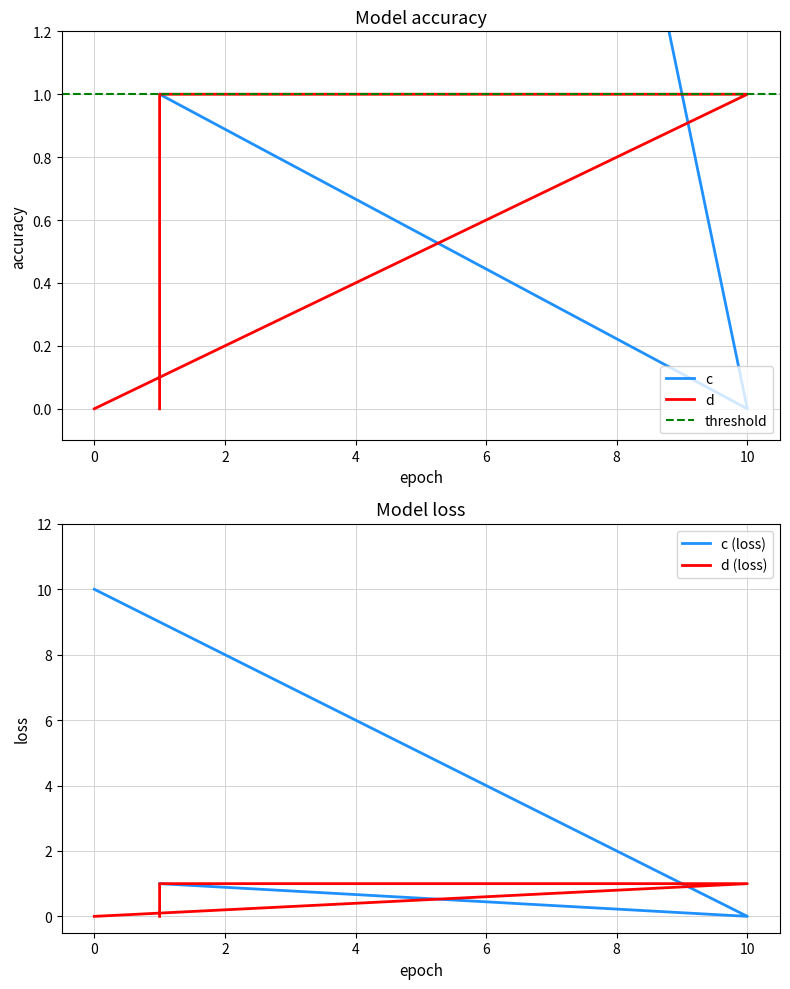

Which category has the lowest value across all series?

10